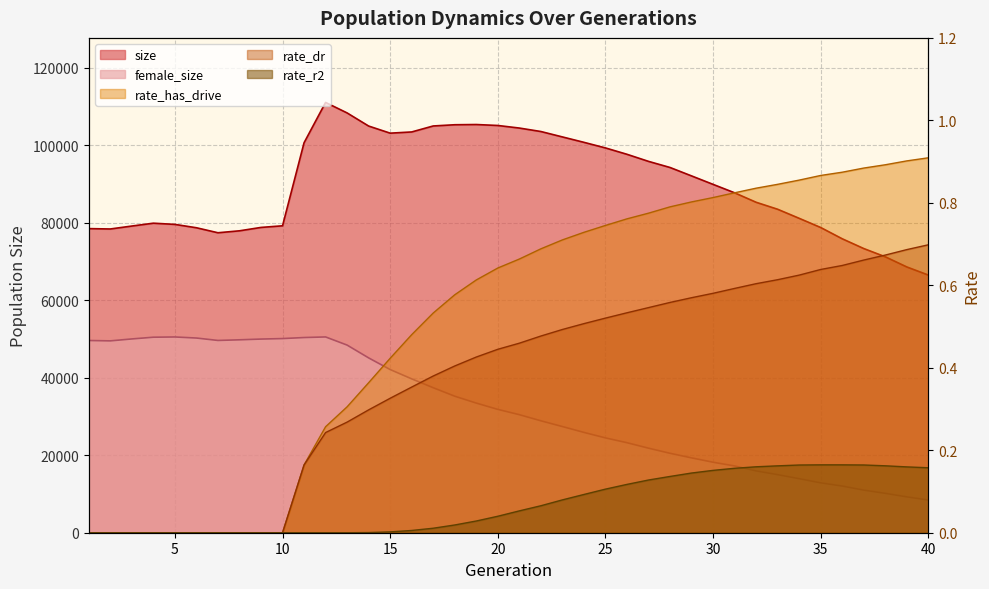

Between 12 and 40, which series saw the biggest shift?

size